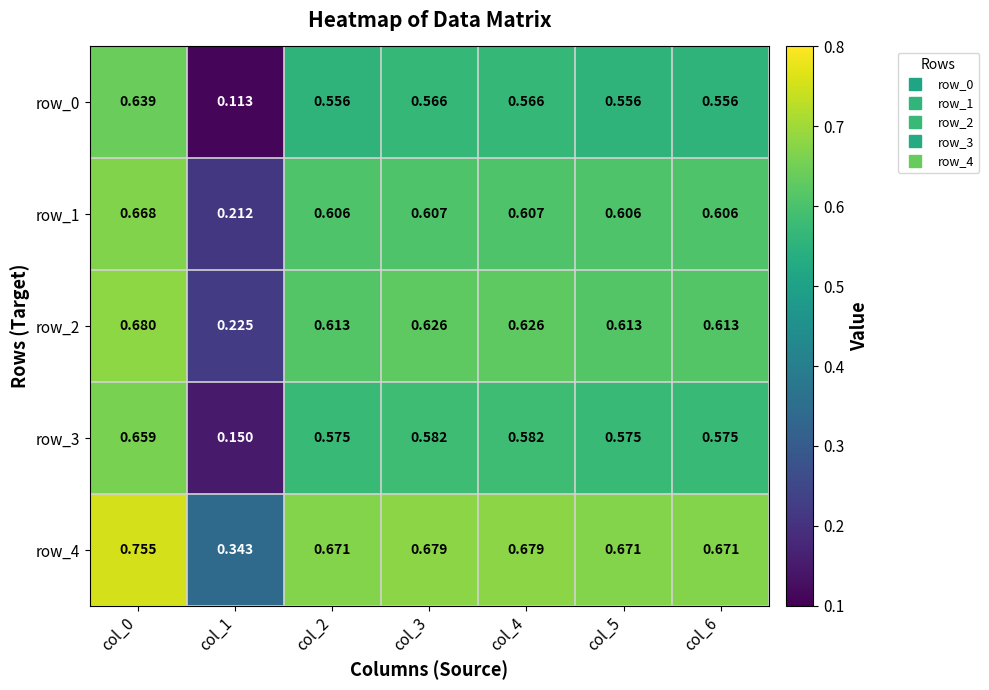

Is it true that row_4 equals 1.1 at col_6?

False